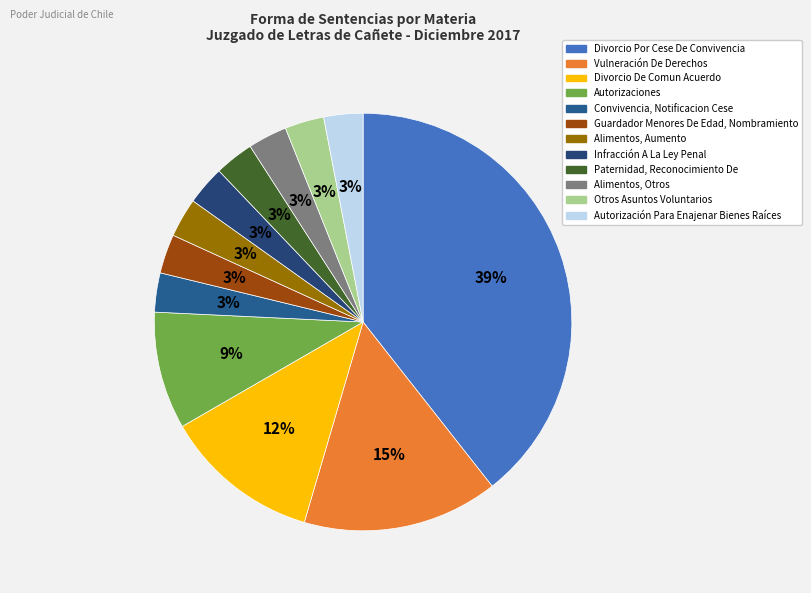

To the nearest percent, what portion does Divorcio Por Cese De Convivencia represent?

39%